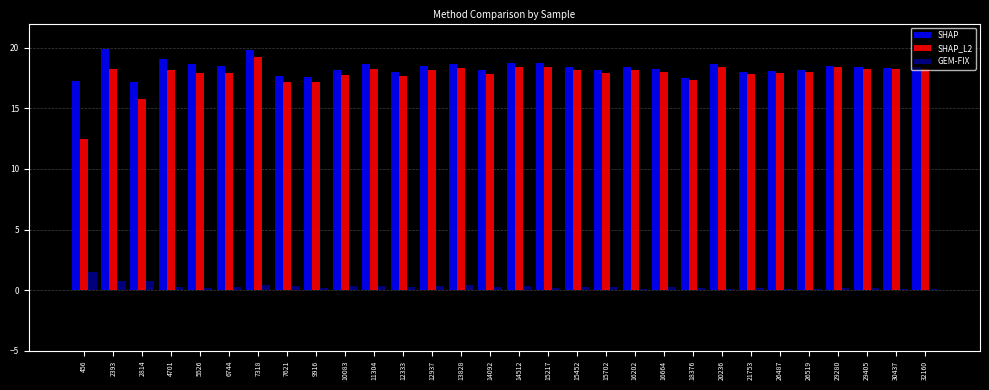

Are the bars grouped side by side (vs. stacked)?

Yes